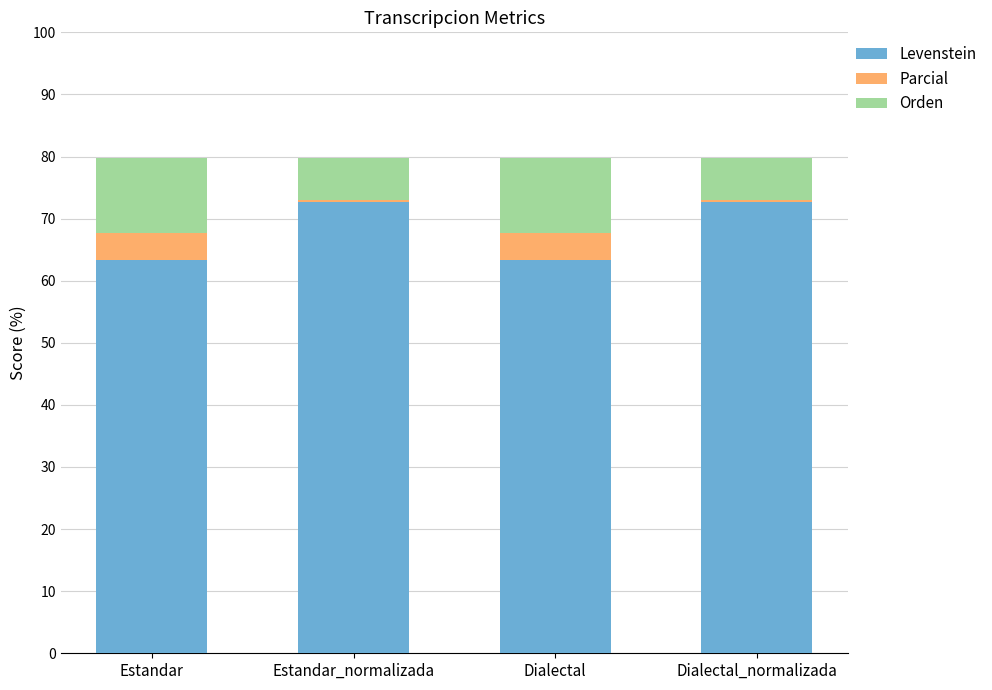

What is the difference between the maximum and minimum values in the Levenstein series?

9.3